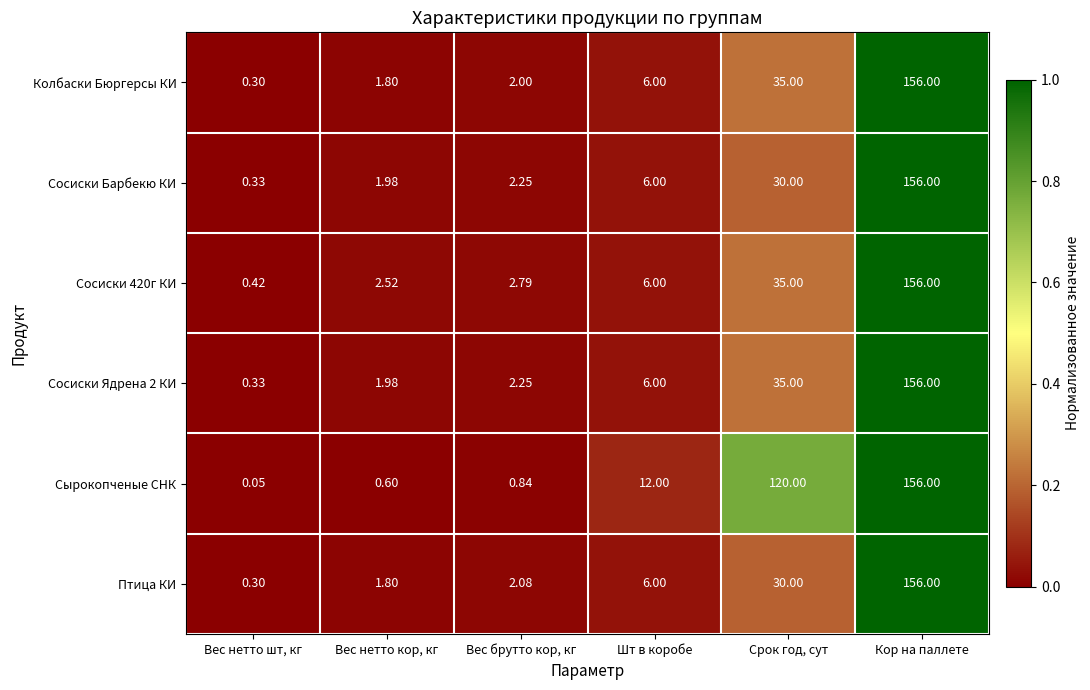

Which category has the lowest value in the Сырокопченые СНК series?

Вес нетто шт, кг